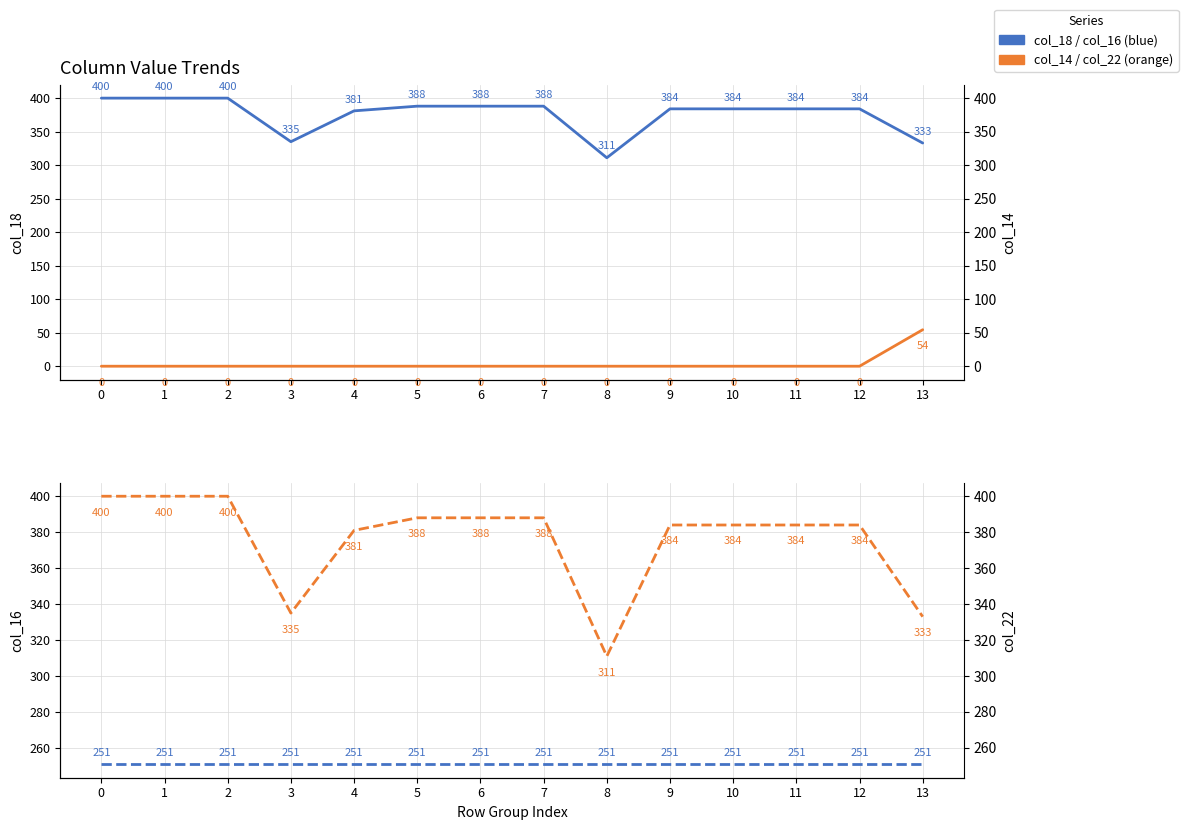

What is the spread (max minus min) of values at 3?

335.0